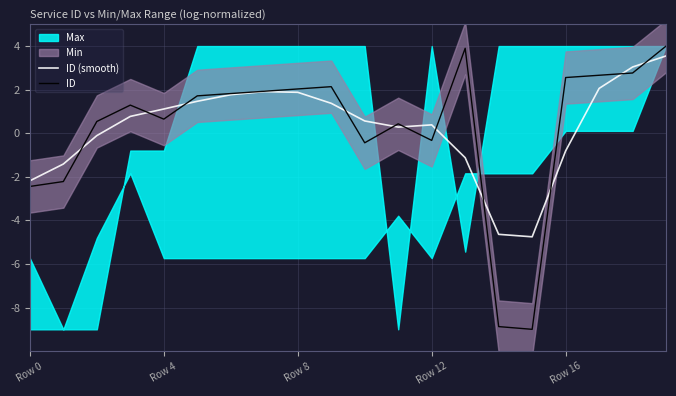

The ID series shows 0.7 at 11. True or false?

False